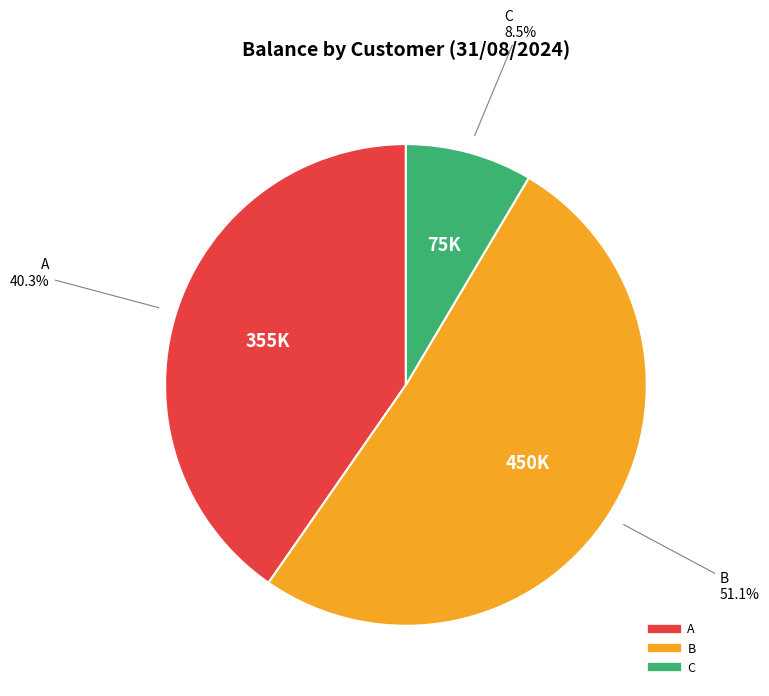

To the nearest percent, what portion does A represent?

40%